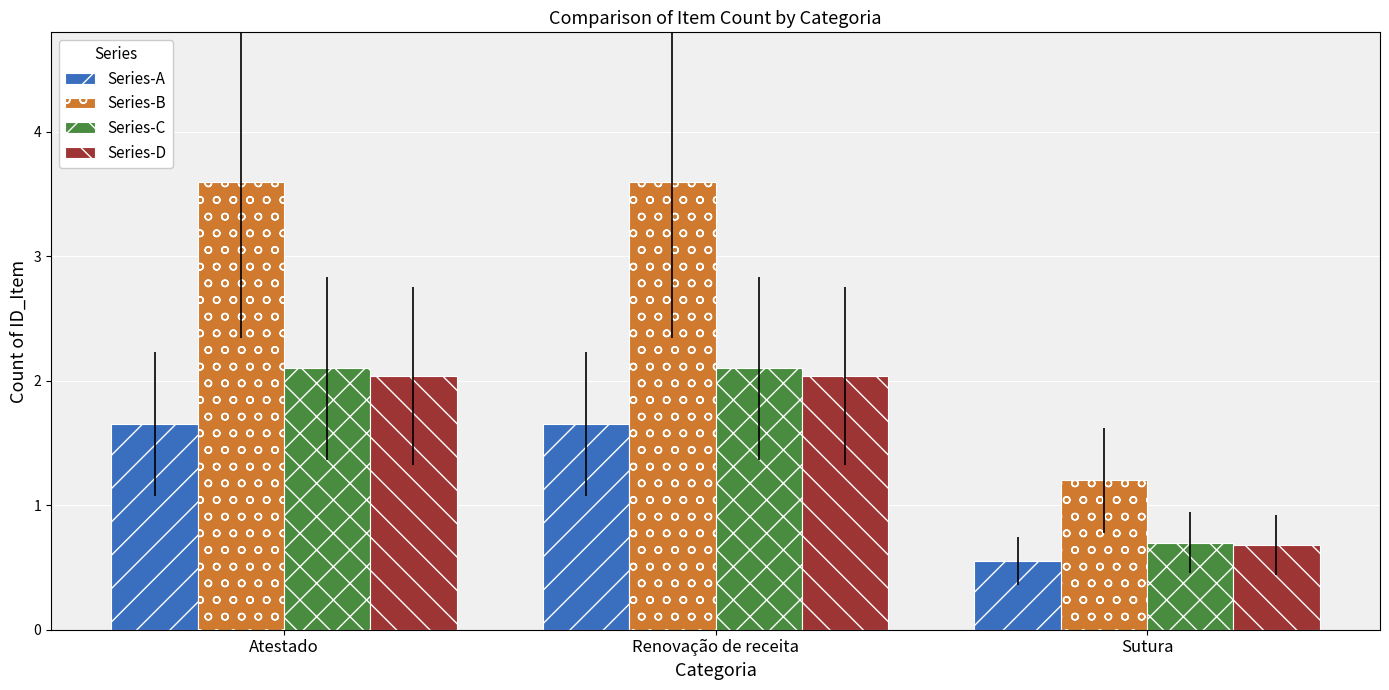

Which category has the lowest value in the Series-B series?

Sutura